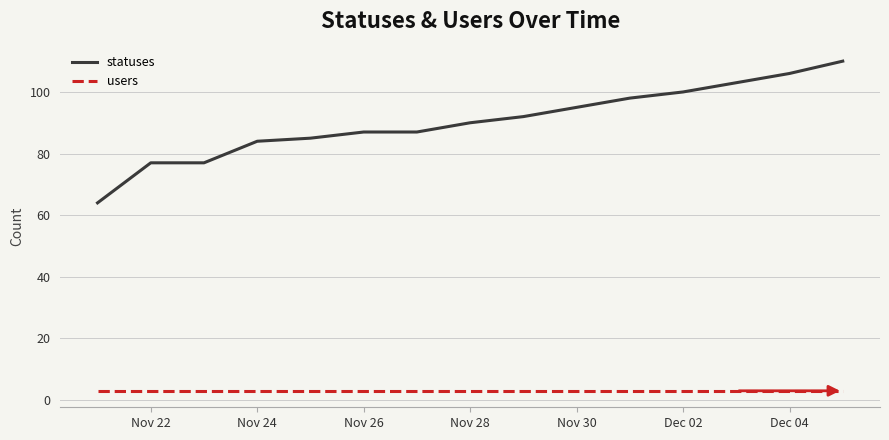

How many lines are shown in the chart?

2